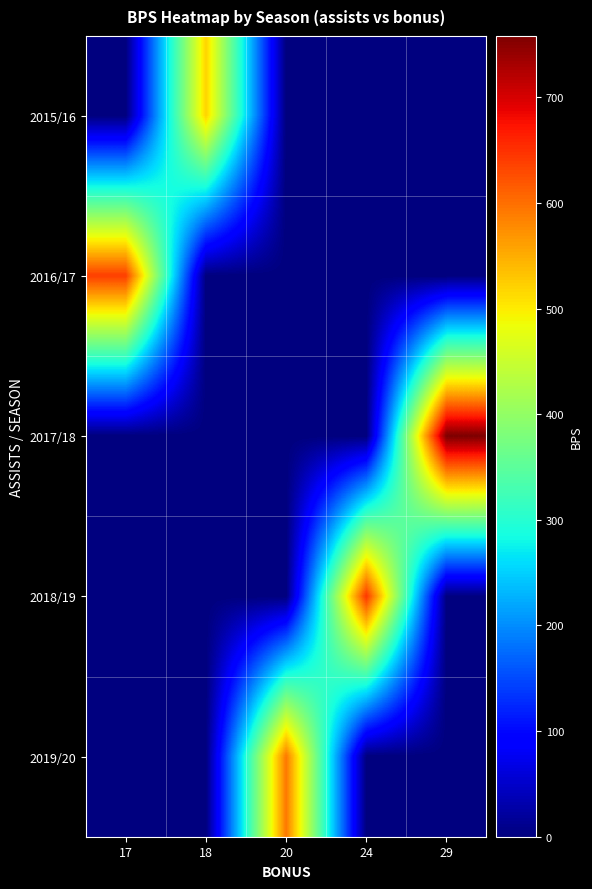

Reading left to right, list all the values displayed in this chart.

2015/16: 17=0	18=520	20=0	24=0	29=0
2016/17: 17=639	18=0	20=0	24=0	29=0
2017/18: 17=0	18=0	20=0	24=0	29=758
2018/19: 17=0	18=0	20=0	24=647	29=0
2019/20: 17=0	18=0	20=592	24=0	29=0